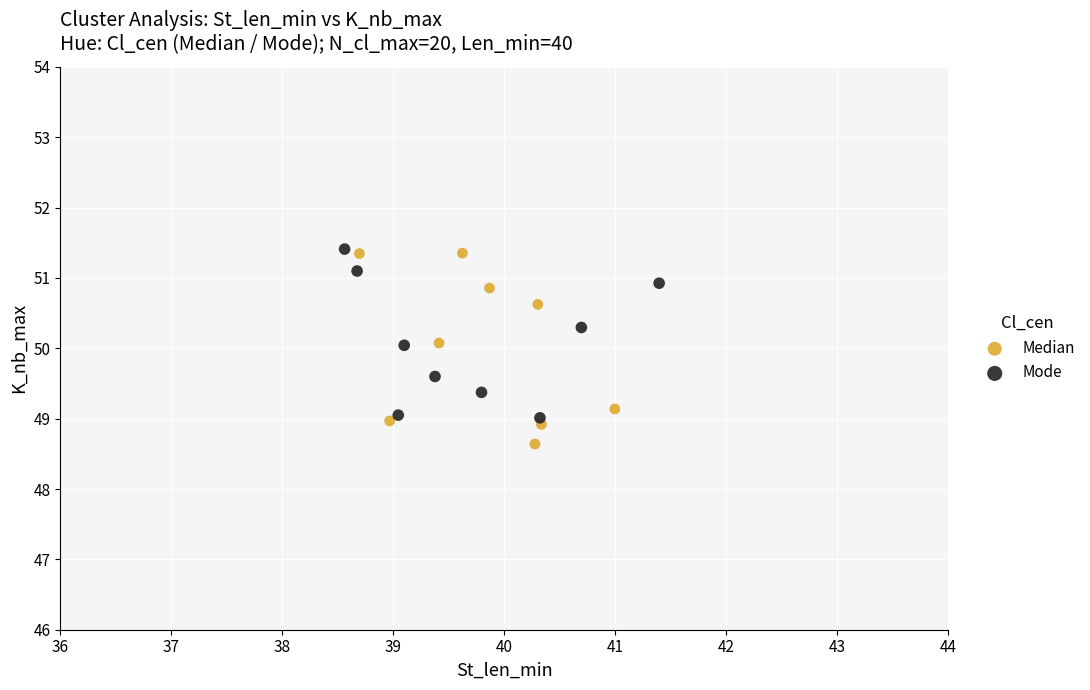

Which series contains the lowest Y value?

Median